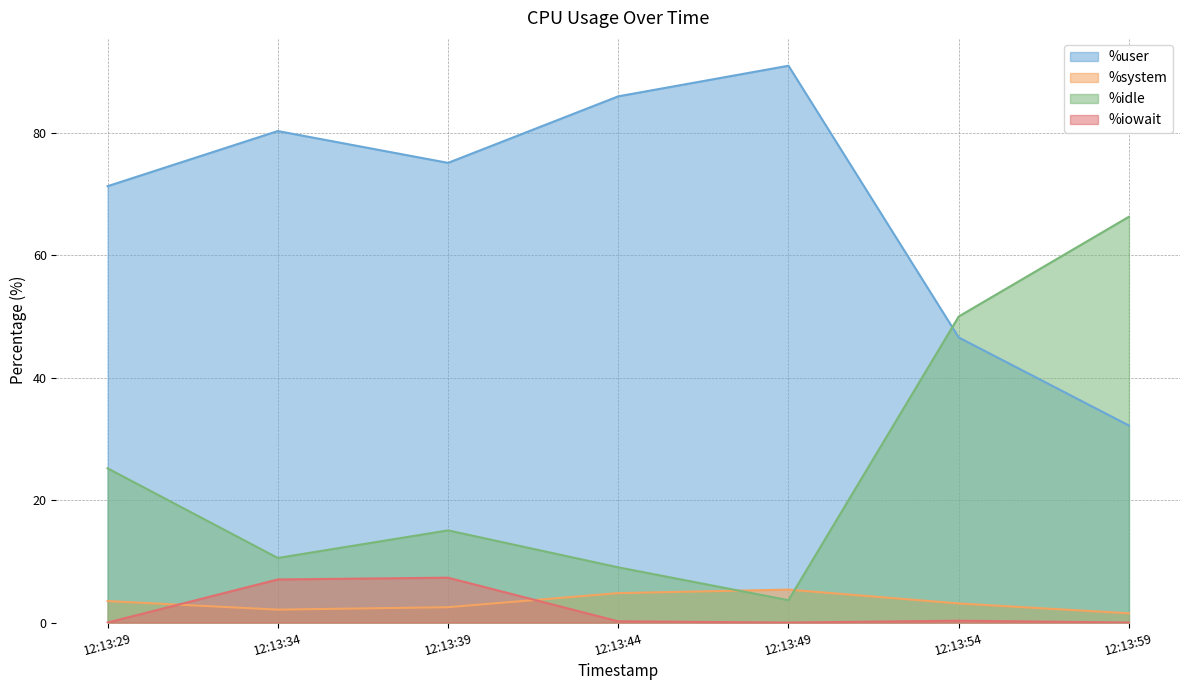

What is the difference between the %user values at 12:13:29 and 12:13:39?

3.8